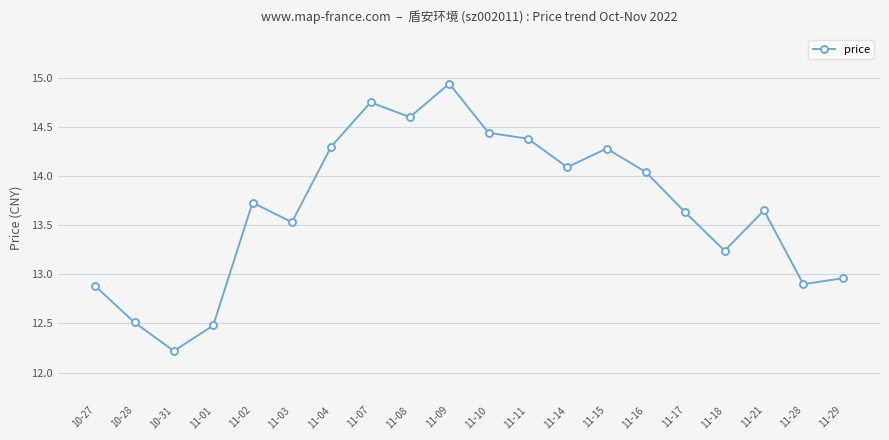

What is the label of the 13th point from the right?

11-07